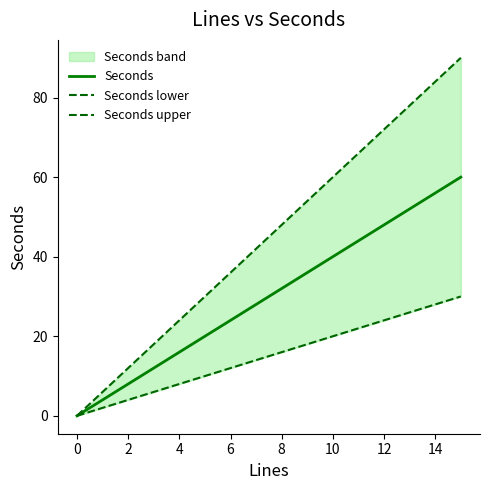

How many values in the Seconds series exceed 32?

7